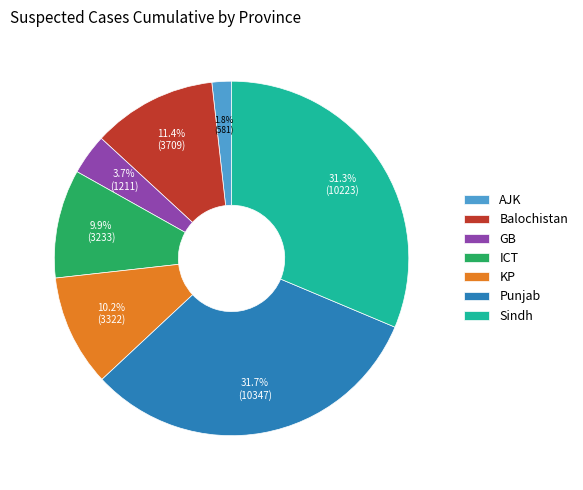

To the nearest percent, what is the difference between the GB and ICT slice percentages?

6%